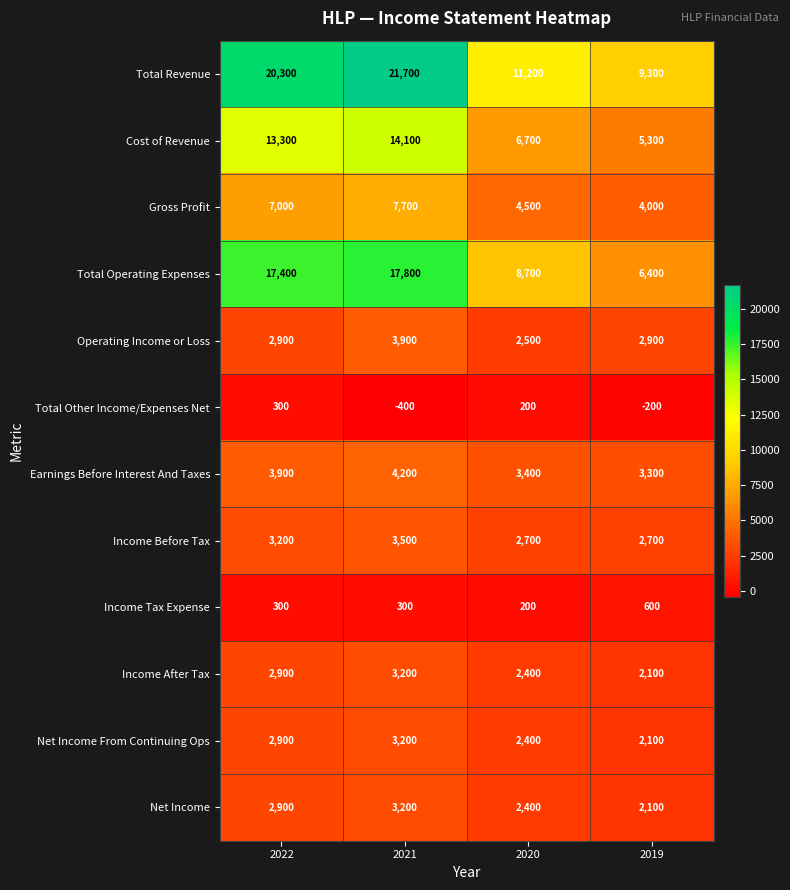

List the labels in order of Income After Tax value, smallest first.

2019, 2020, 2022, 2021